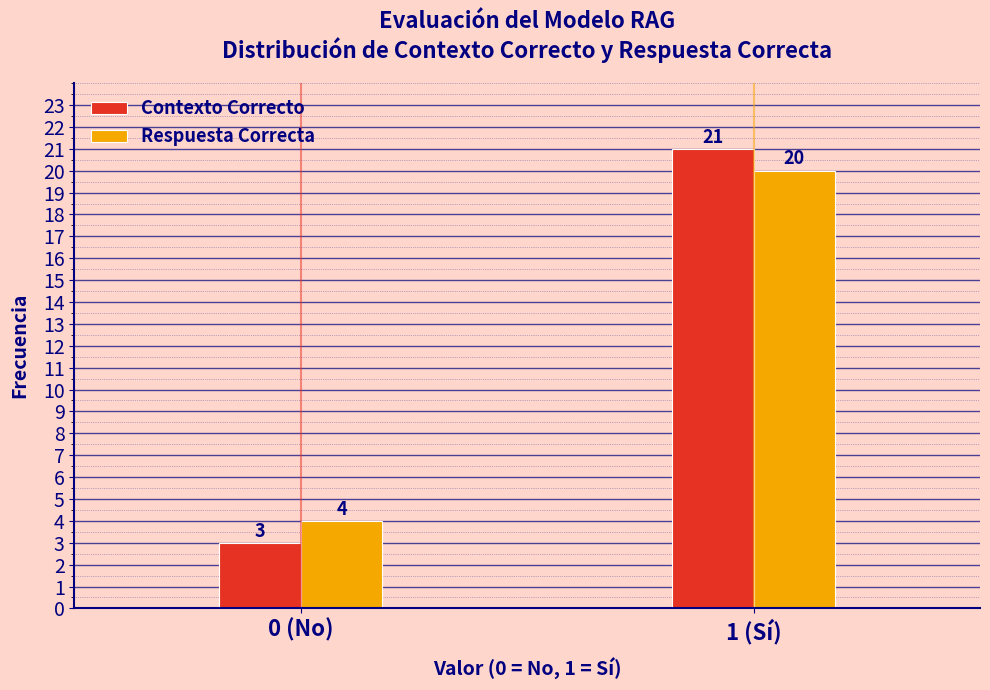

Reading left to right, what are all the values shown in this chart?

Contexto Correcto: 0 (No)=3	1 (Sí)=21
Respuesta Correcta: 0 (No)=4	1 (Sí)=20